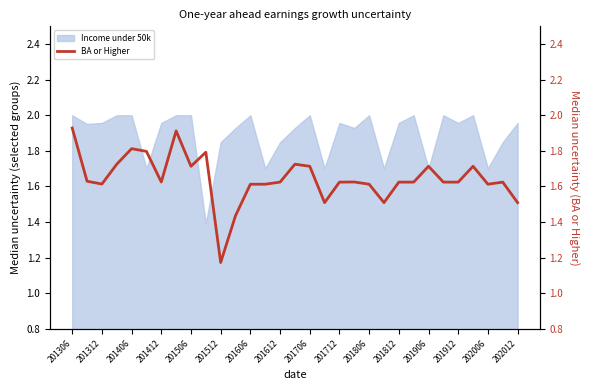

Reading left to right, extract all data points from this chart.

1.9	1.6	1.6	1.7	1.8	1.8	1.6	1.9	1.7	1.8	1.2	1.4	1.6	1.6	1.6	1.7	1.7	1.5	1.6	1.6	1.6	1.5	1.6	1.6	1.7	1.6	1.6	1.7	1.6	1.6	1.5